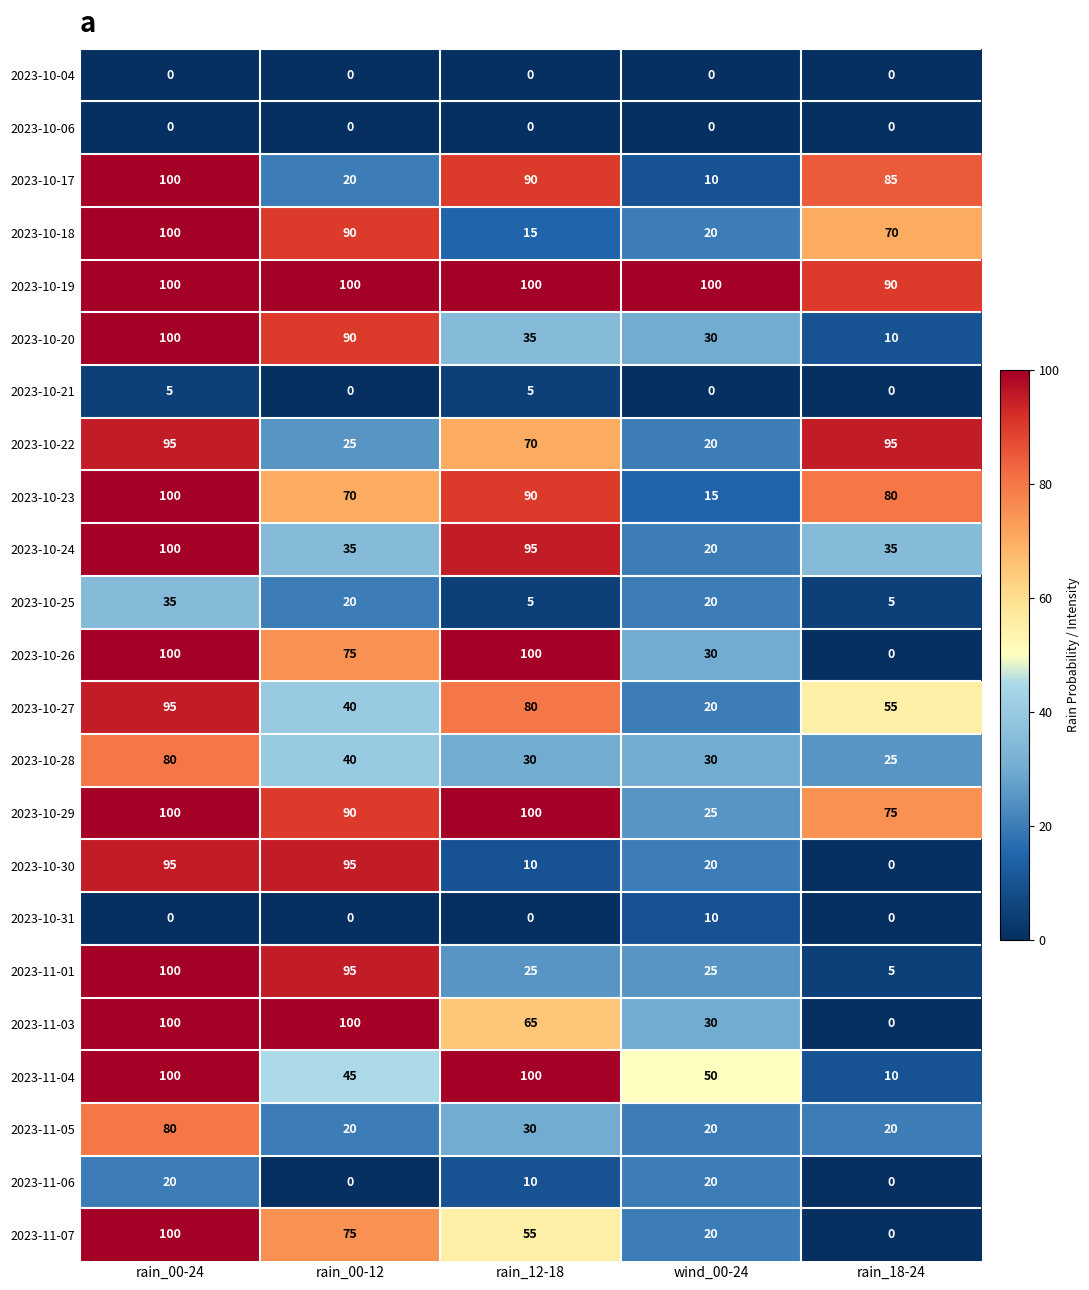

What is the greatest value displayed?

100